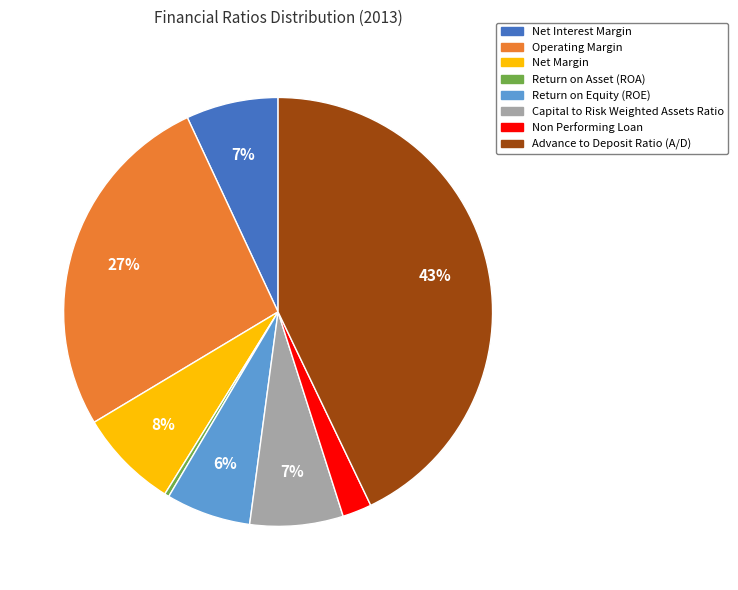

How many segments does this pie chart have?

8